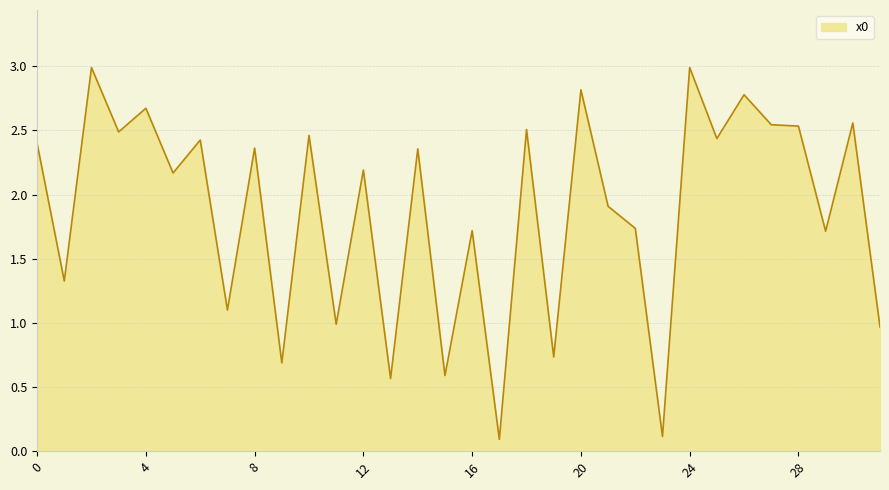

What is the maximum value shown in the chart?

3.0